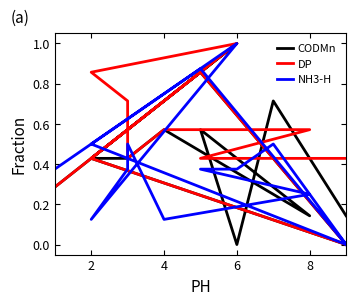

True or false: NH3-H has more than 0 points higher than both neighbors.

True